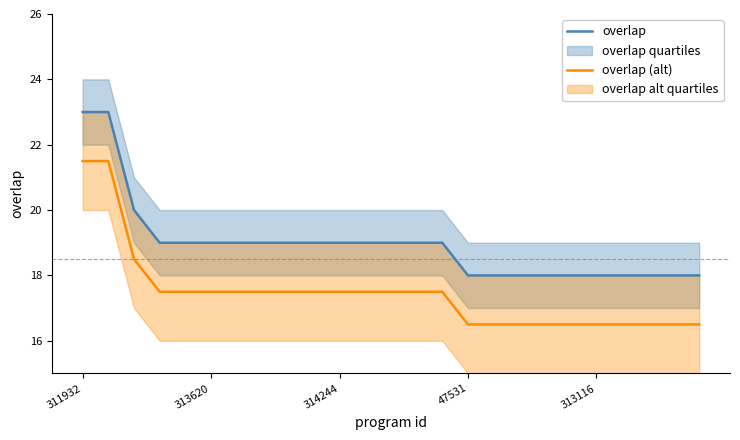

How many overlap values are between 18 and 19?

22